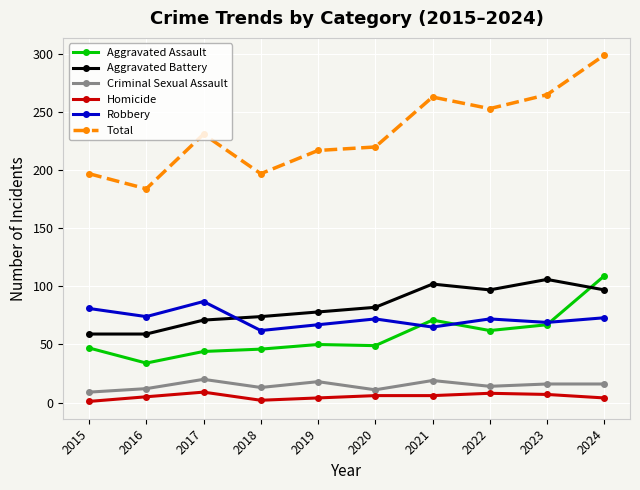

What is the minimum value for Robbery?

62